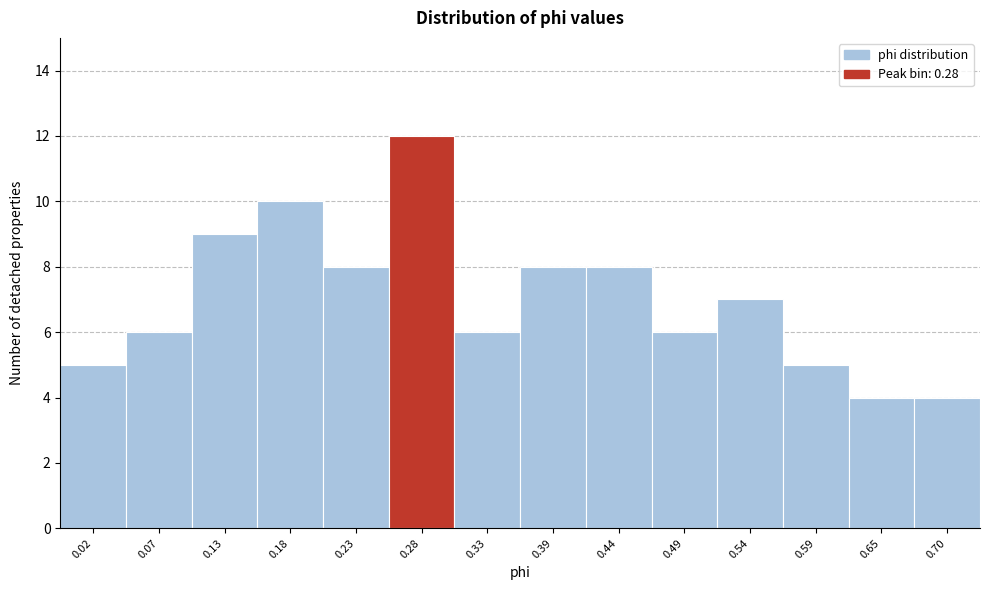

Reading left to right, extract all data points from this chart.

5	6	9	10	8	12	6	8	8	6	7	5	4	4